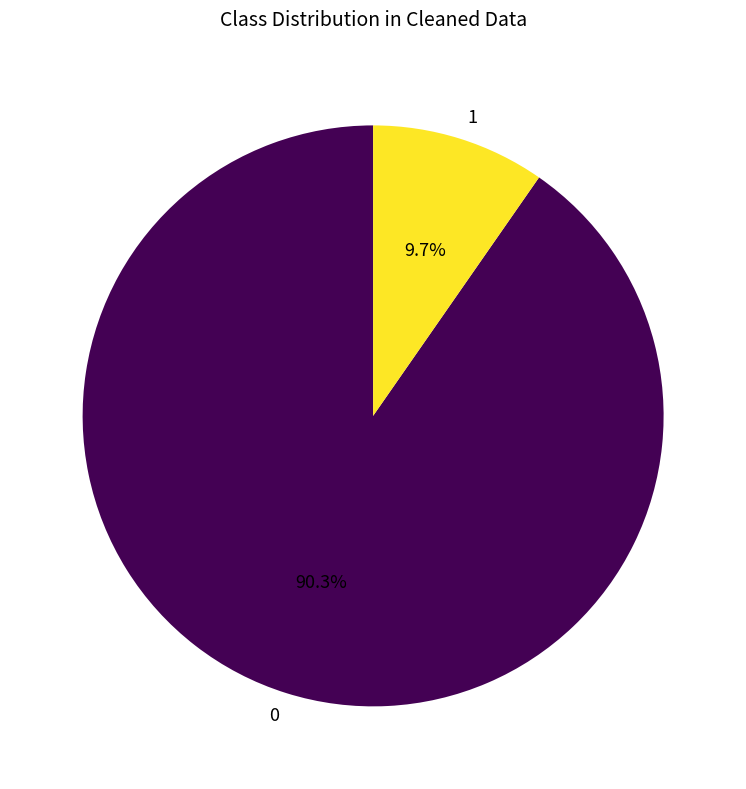

Combined, what portion of the pie is 0 and 1?

100.0%